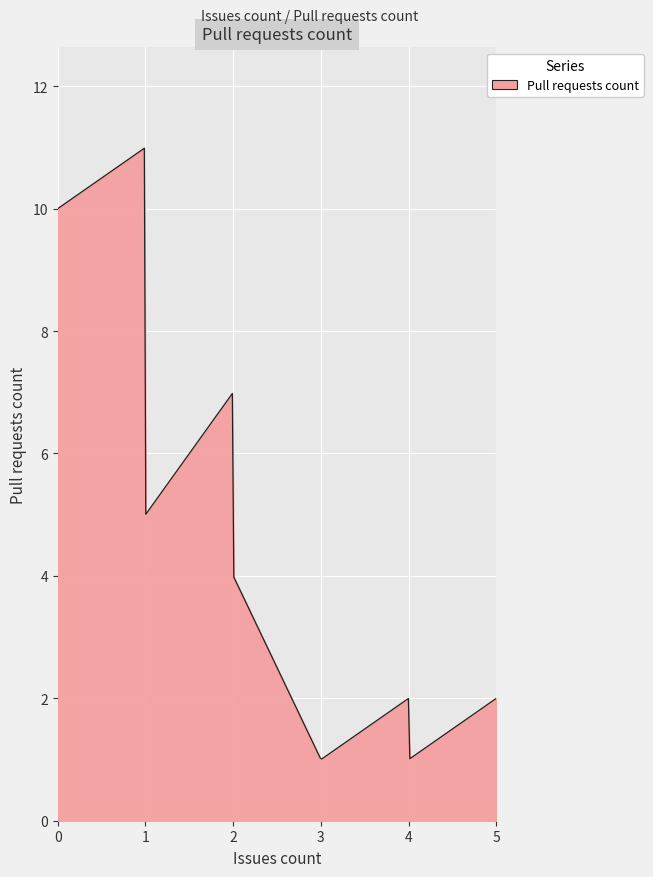

Does the chart display data point markers on the line(s)?

No